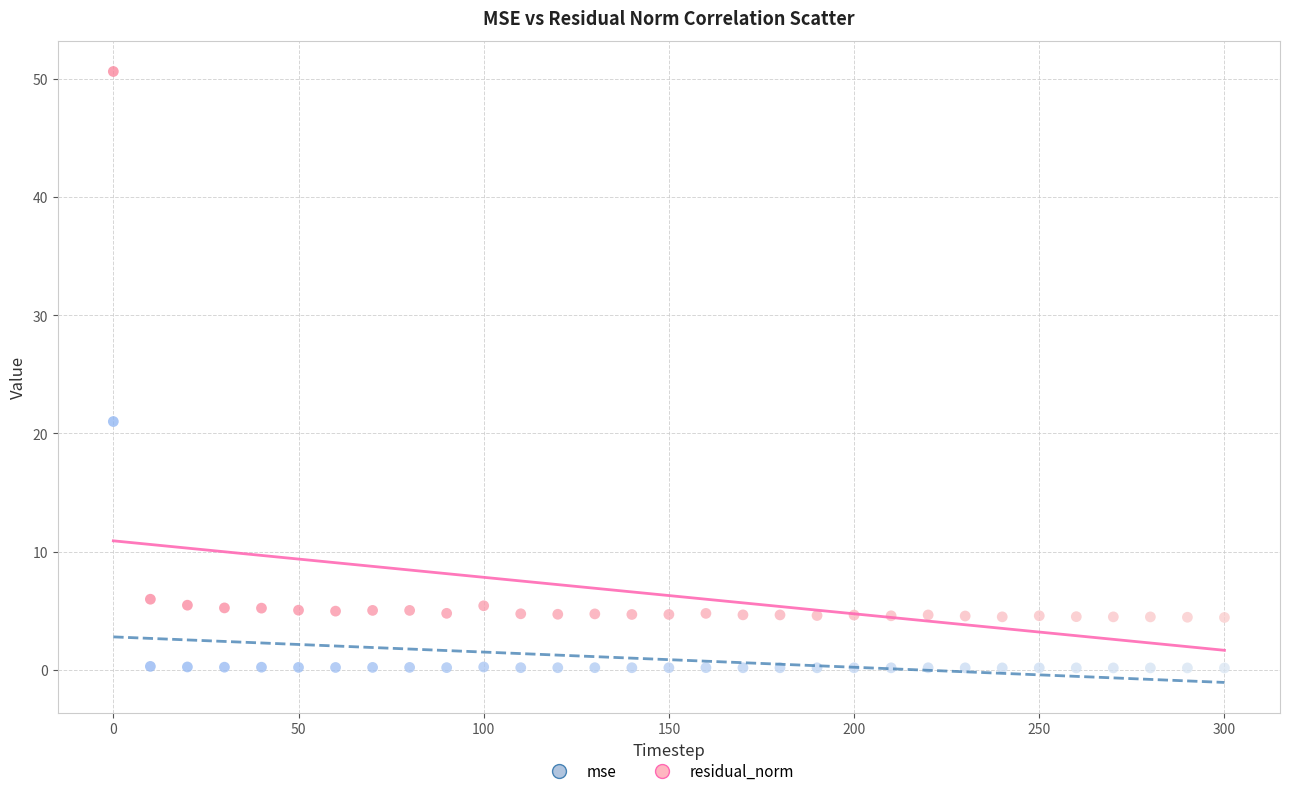

Which series reaches the maximum Y coordinate?

residual_norm